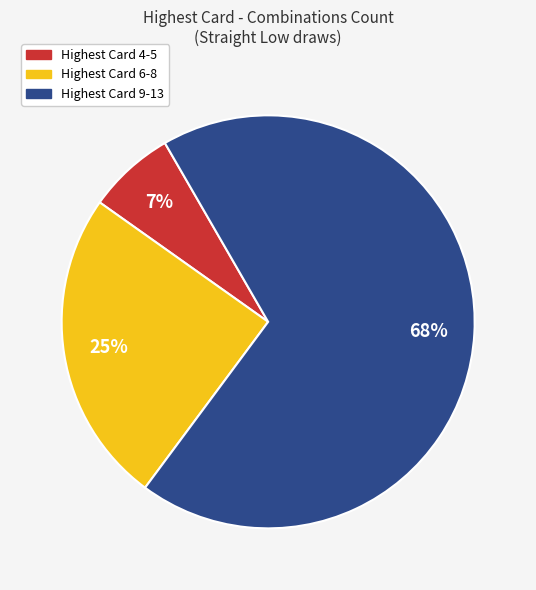

True or false: Highest Card 9-13 accounts for 68% of the total.

True